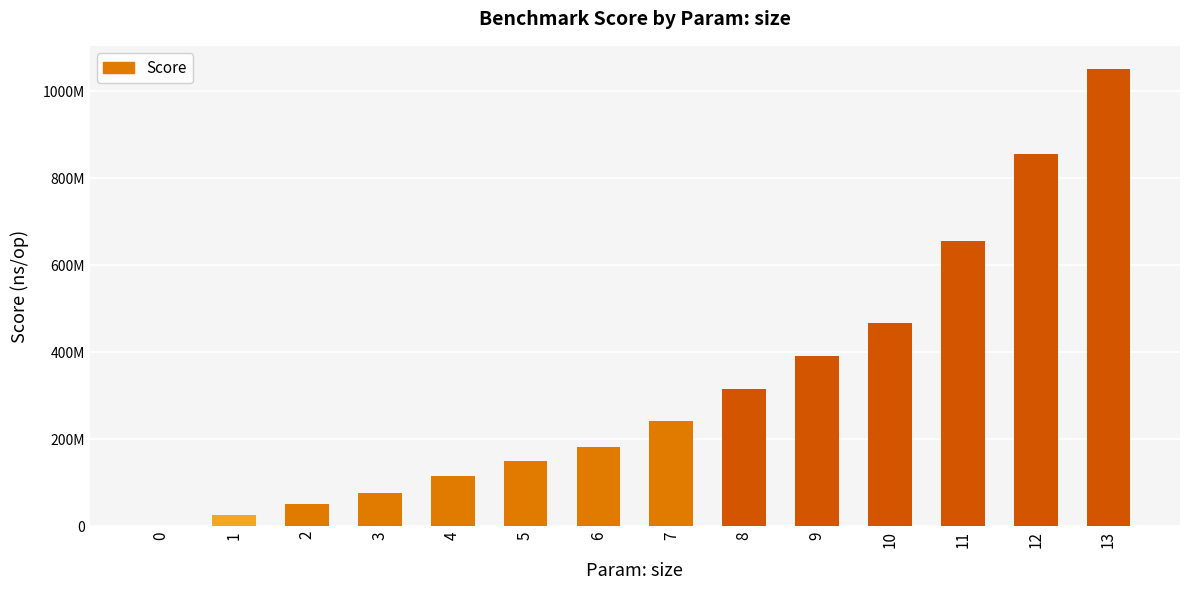

List the labels in order of value, smallest first.

0, 1, 2, 3, 4, 5, 6, 7, 8, 9, 10, 11, 12, 13